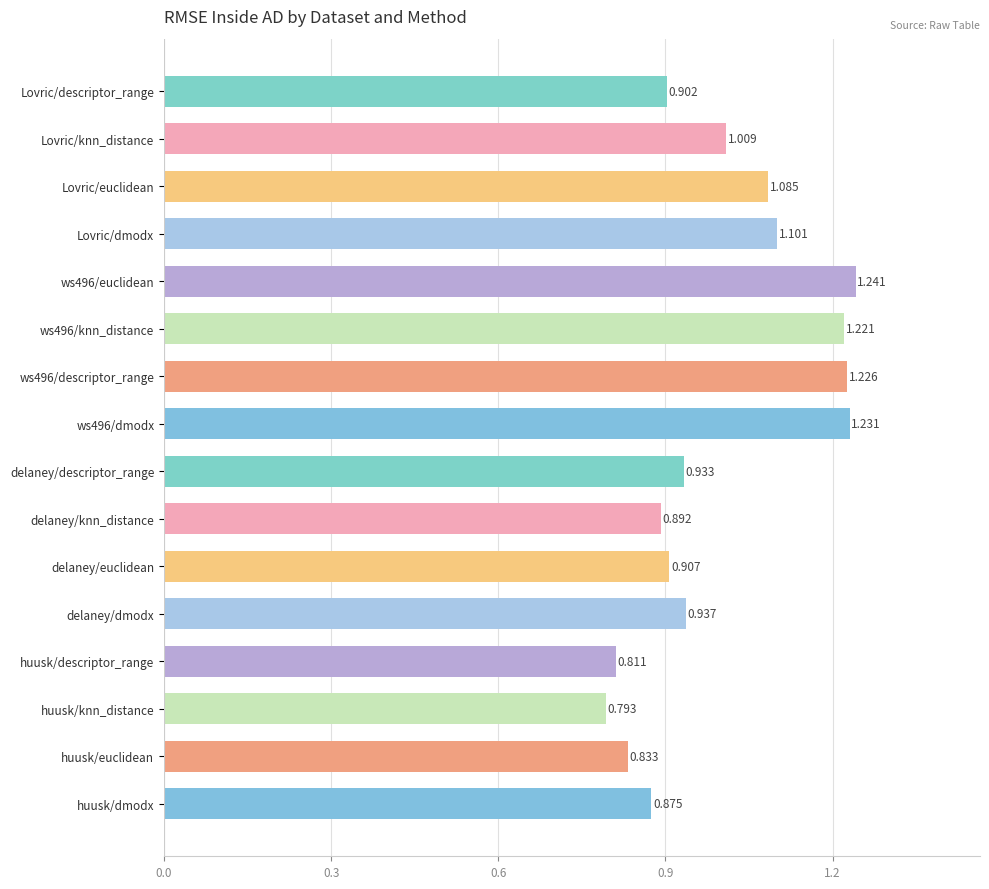

At which label is the value closest to 1?

Lovric/knn_distance